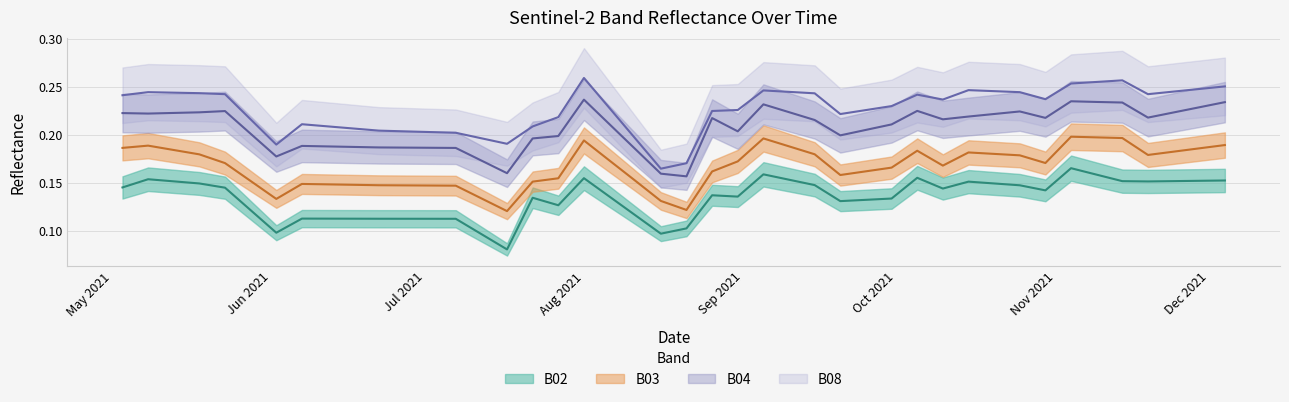

In B04, how many points are higher than both neighbors (excluding endpoints)?

8